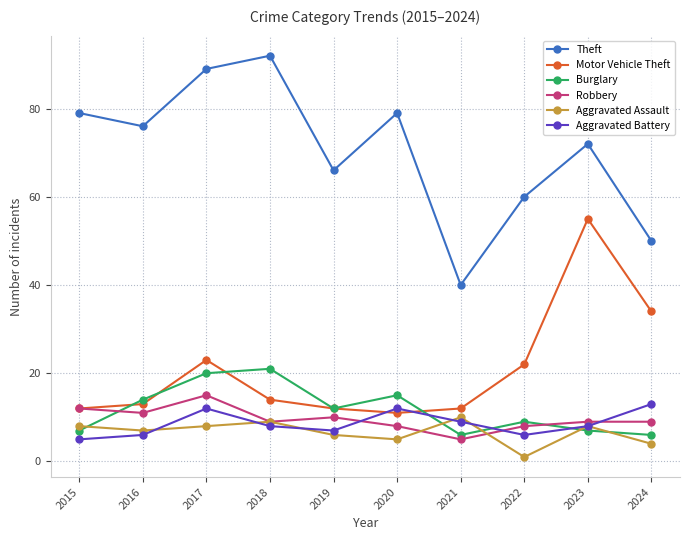

At which category is the sum across all series the highest?

2017